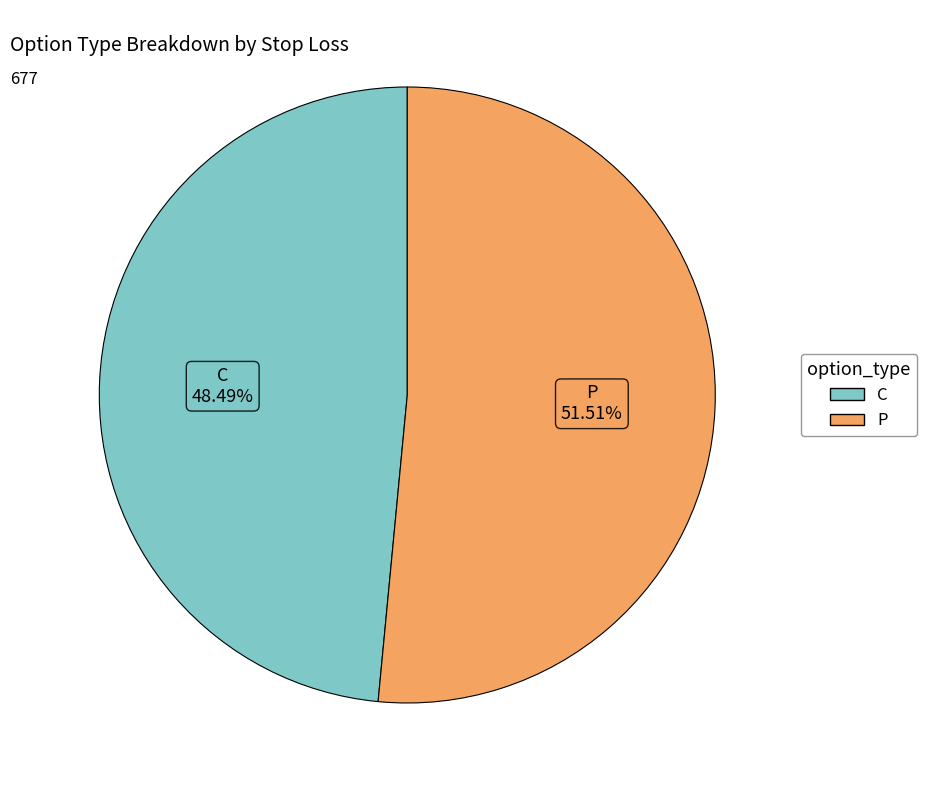

Does P account for over 50% of the chart?

Yes